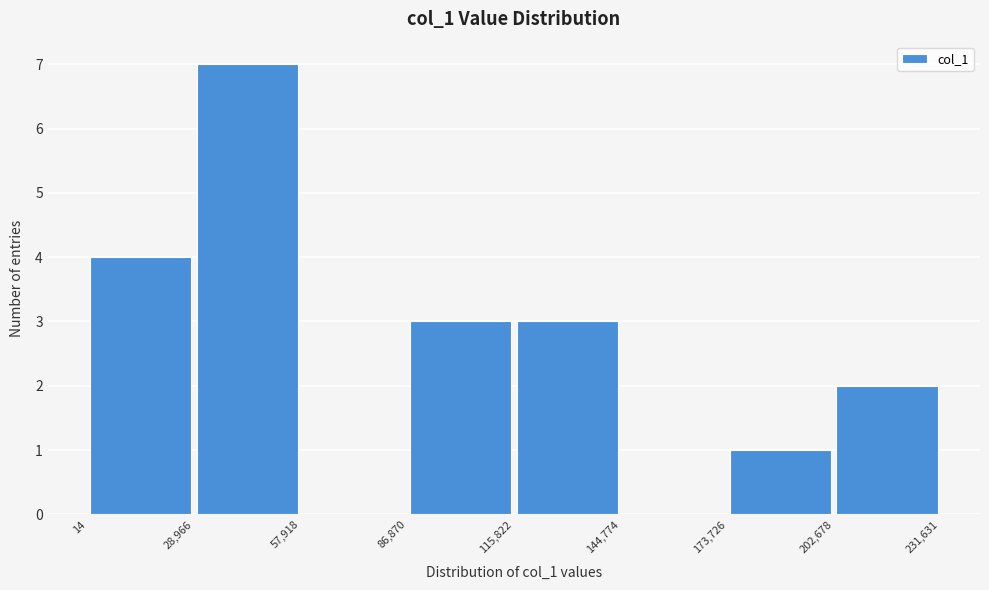

Which range on the x-axis has the tallest bar?

28,966 to 57,918